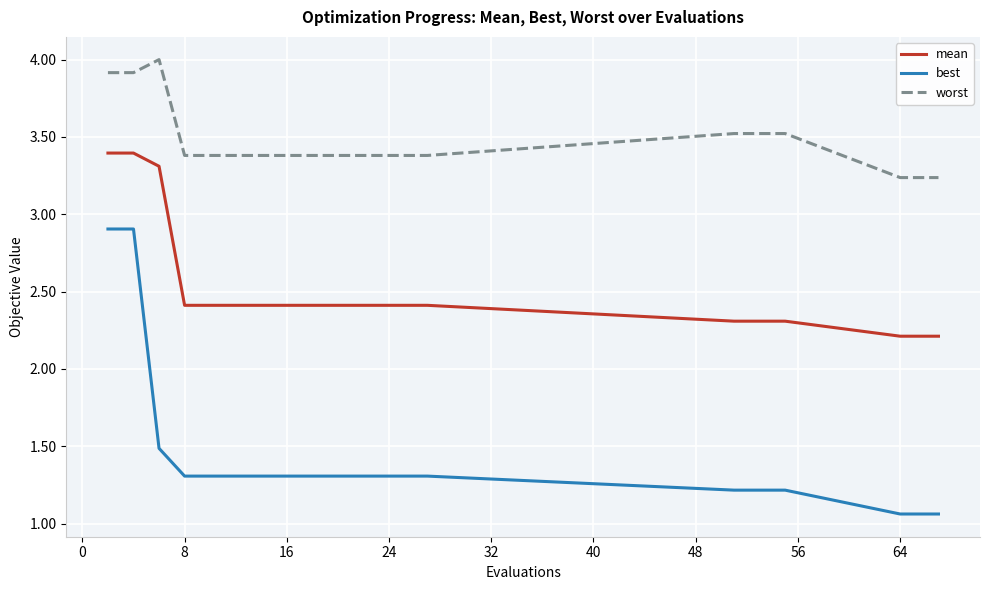

What is the maximum value shown in the chart?

4.0